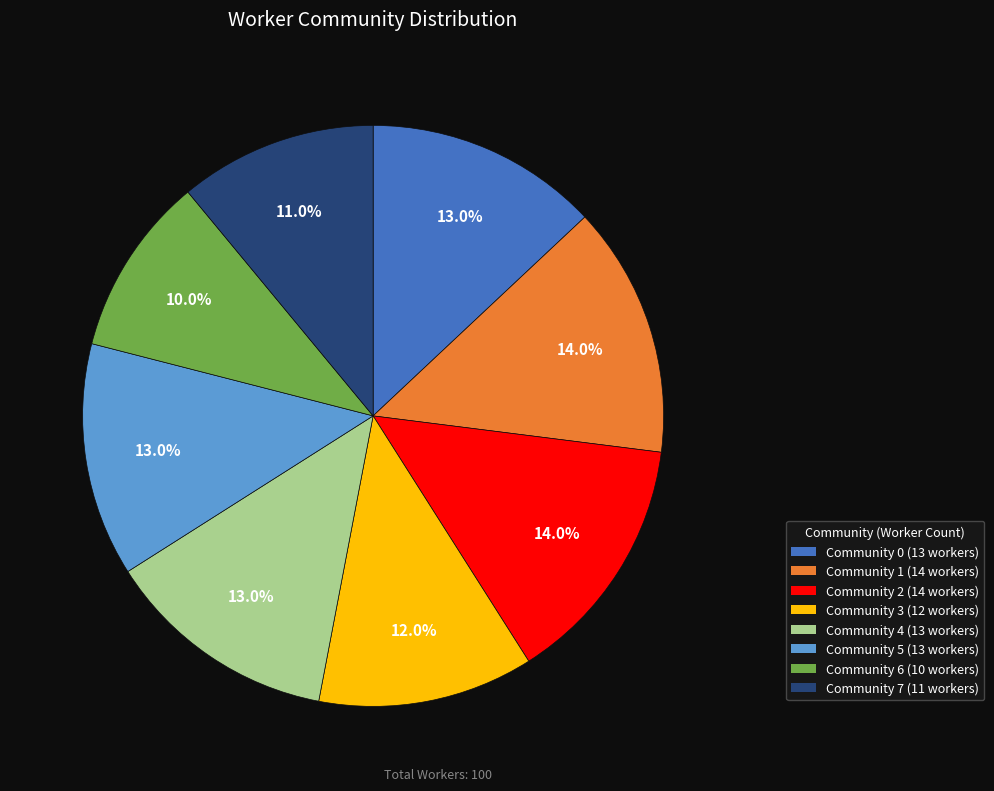

Which has a higher value, Community 7 (11 workers) or Community 6 (10 workers)?

Community 7 (11 workers)